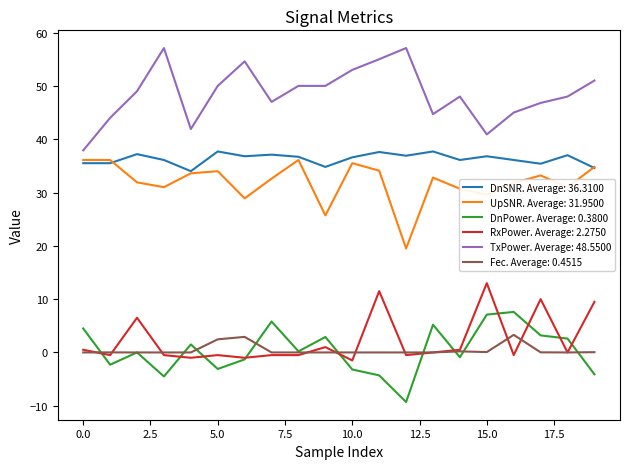

True or false: UpSNR. Average: 31.9500 and TxPower. Average: 48.5500 cross at least once.

False